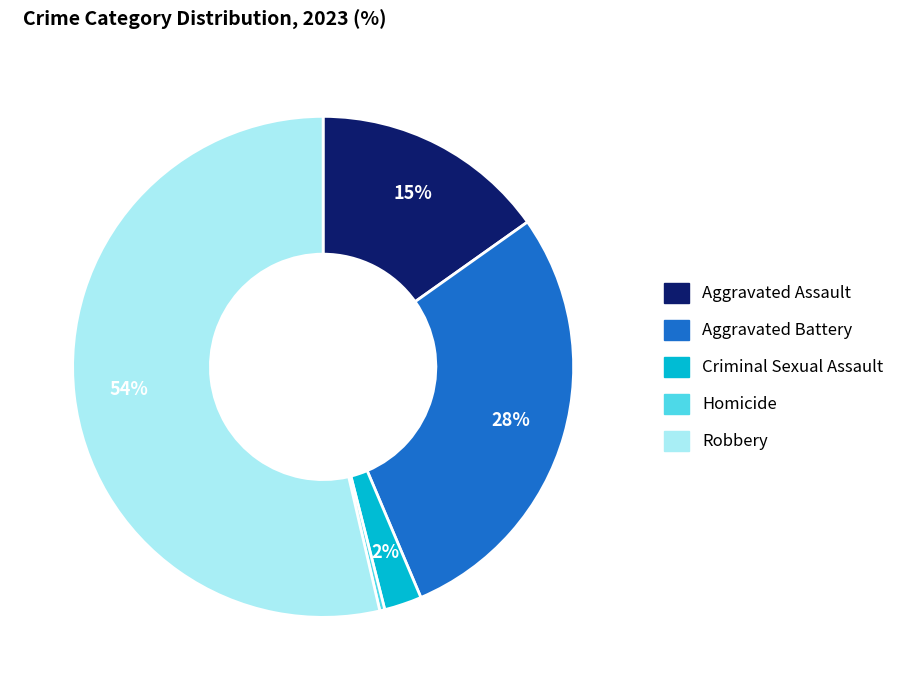

Do Criminal Sexual Assault and Homicide together represent more than half of the pie?

No